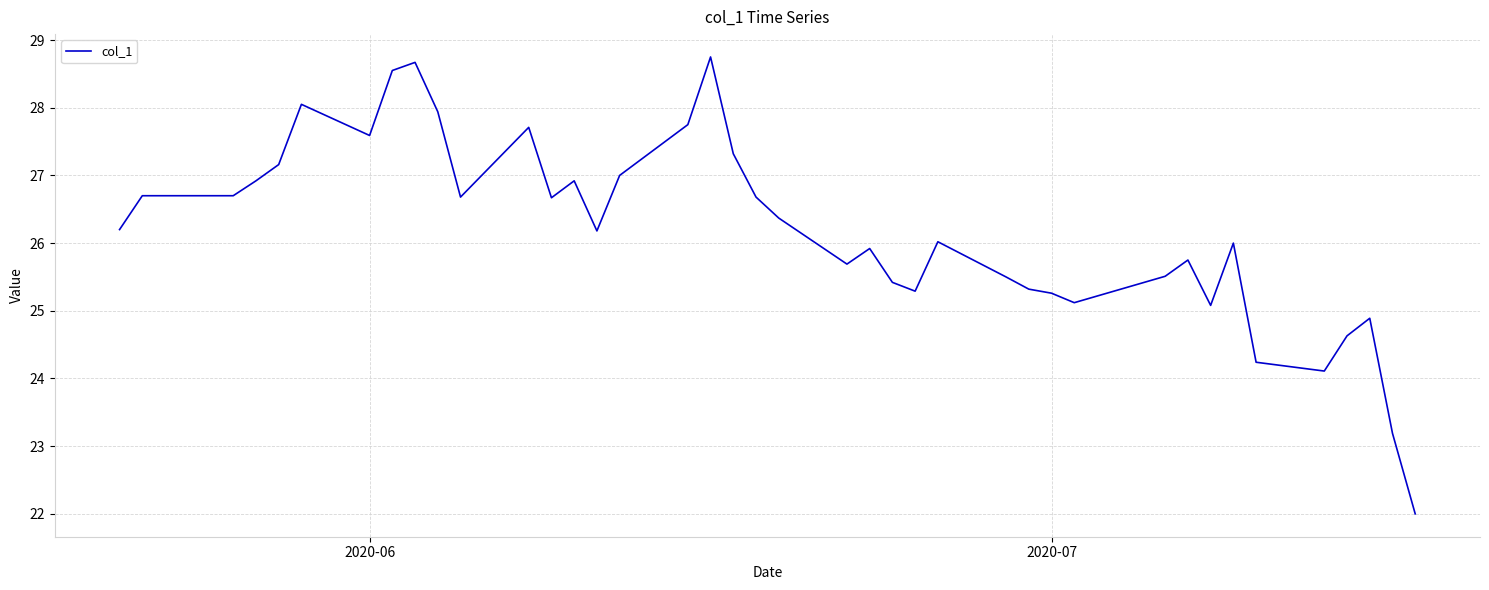

What is the minimum value shown in the chart?

22.0